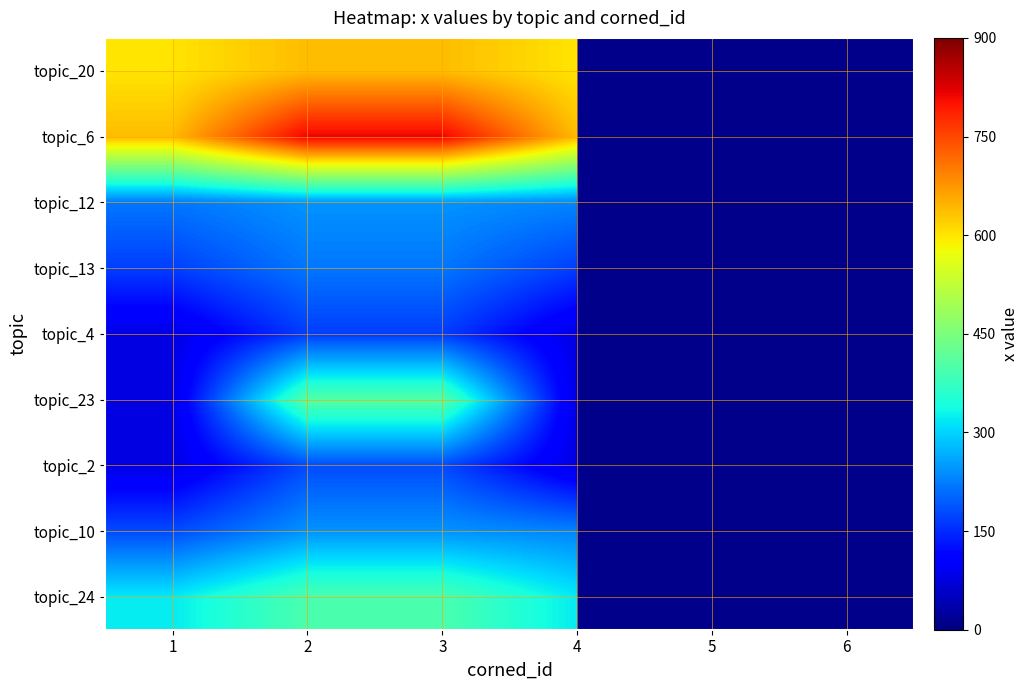

Rank the series at 6 from highest to lowest value.

topic_24, topic_10, topic_2, topic_23, topic_4, topic_13, topic_12, topic_6, topic_20